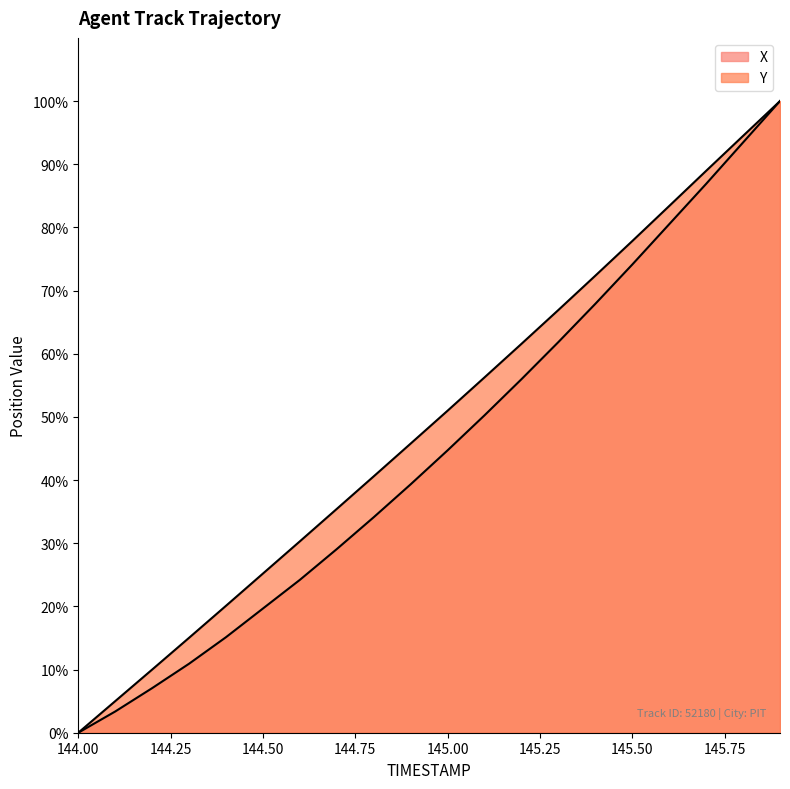

Count the number of data series in this chart.

2